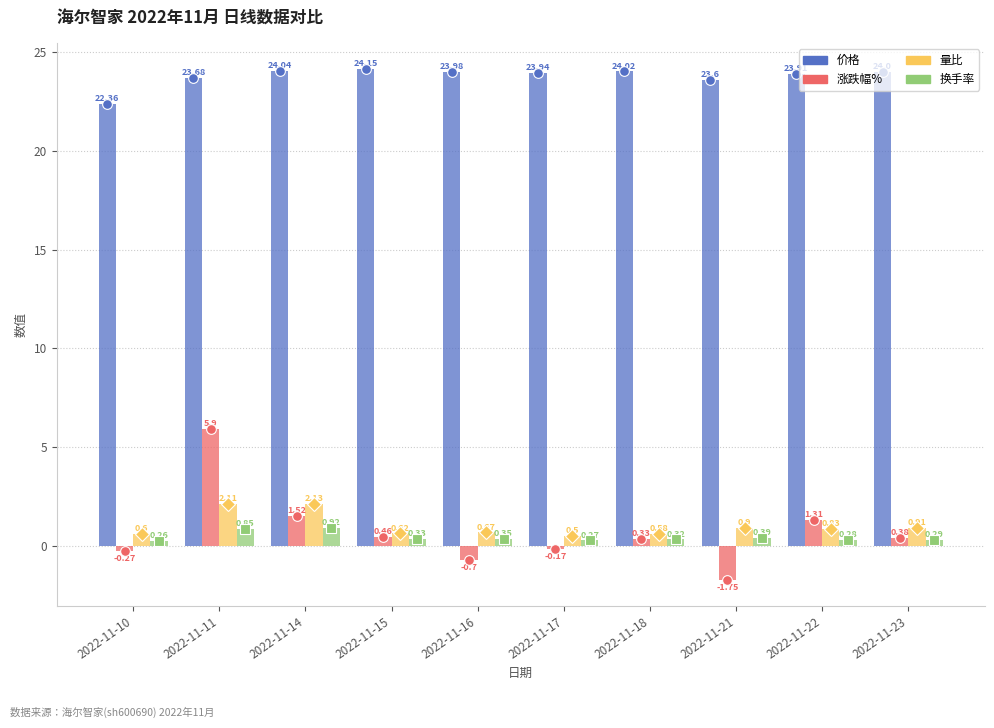

True or false: 价格 has a value of 24.0 at 2022-11-16.

True